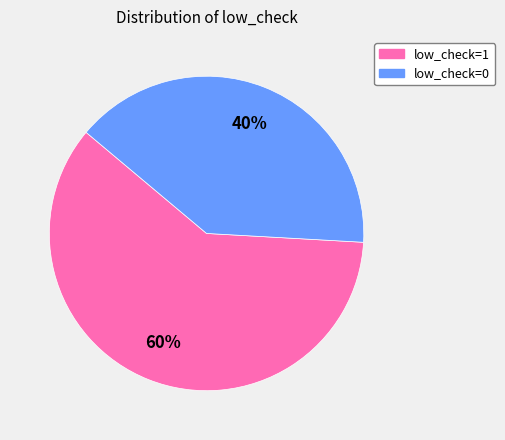

To the nearest percent, what portion does low_check=1 represent?

60%